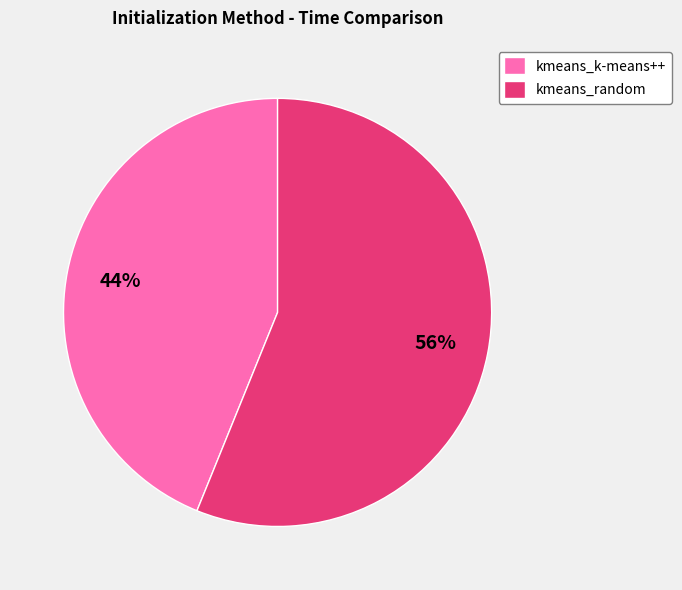

Which category accounts for the majority?

kmeans_random